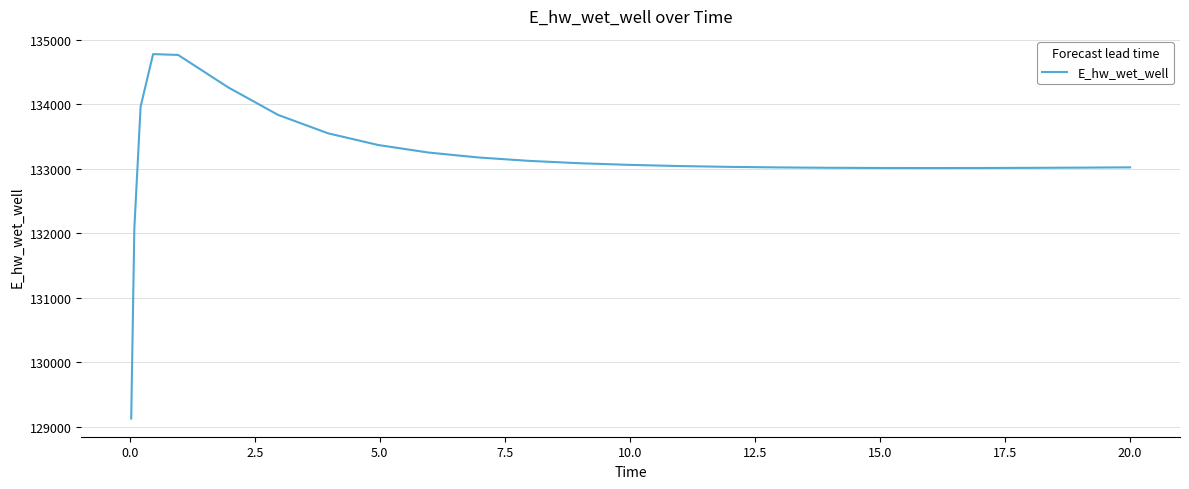

What is the minimum value shown in the chart?

129124.7